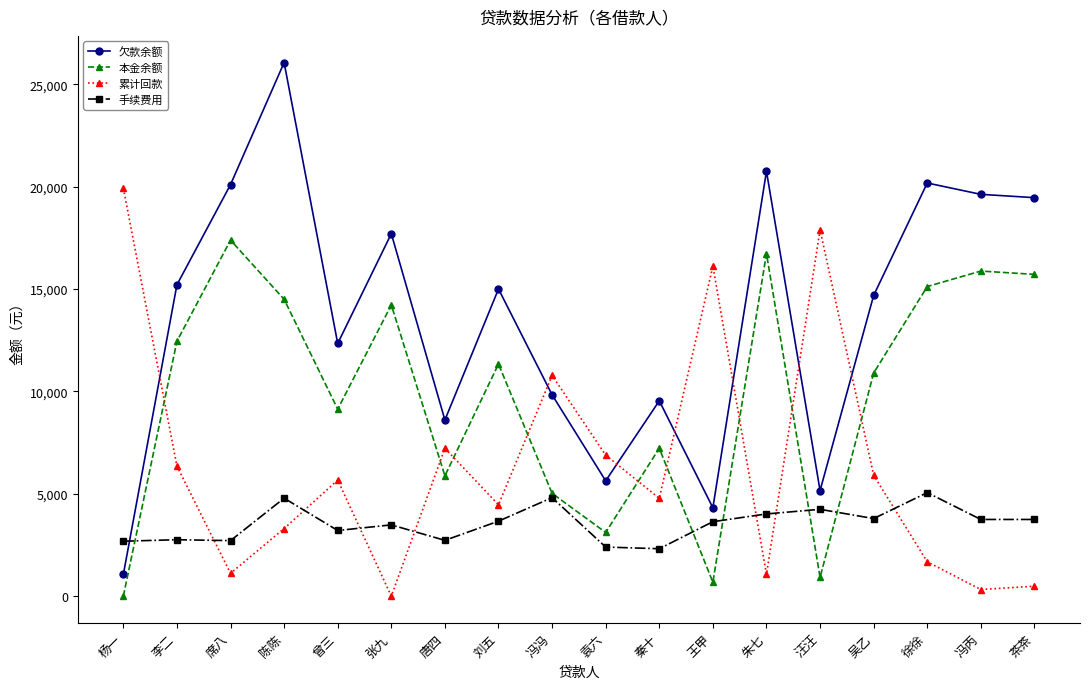

The value of 本金余额 at 袁六 is 3111.8. True or false?

True